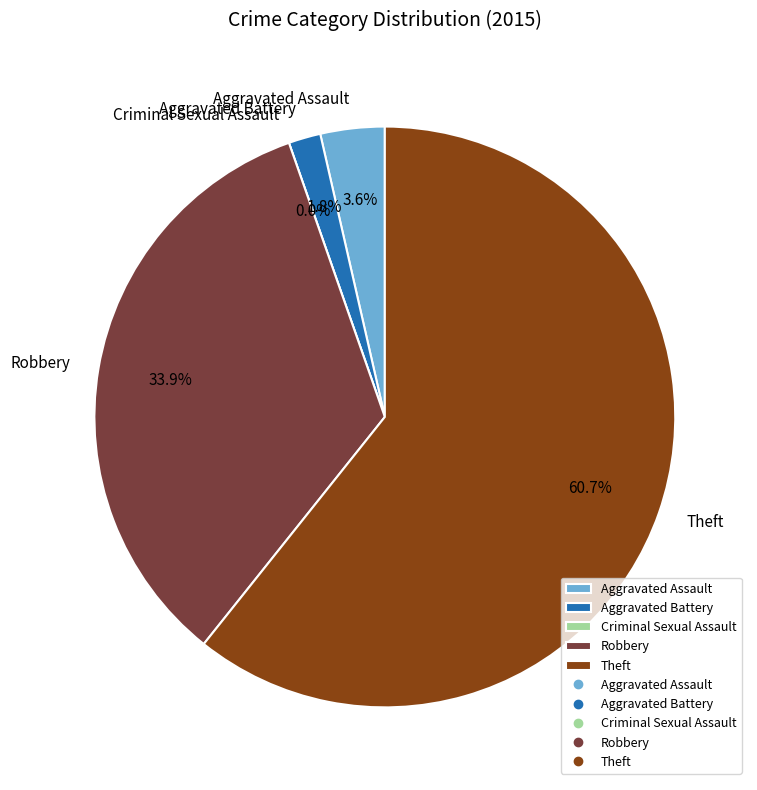

Rank the categories by value from highest to lowest.

Theft, Robbery, Aggravated Assault, Aggravated Battery, Criminal Sexual Assault